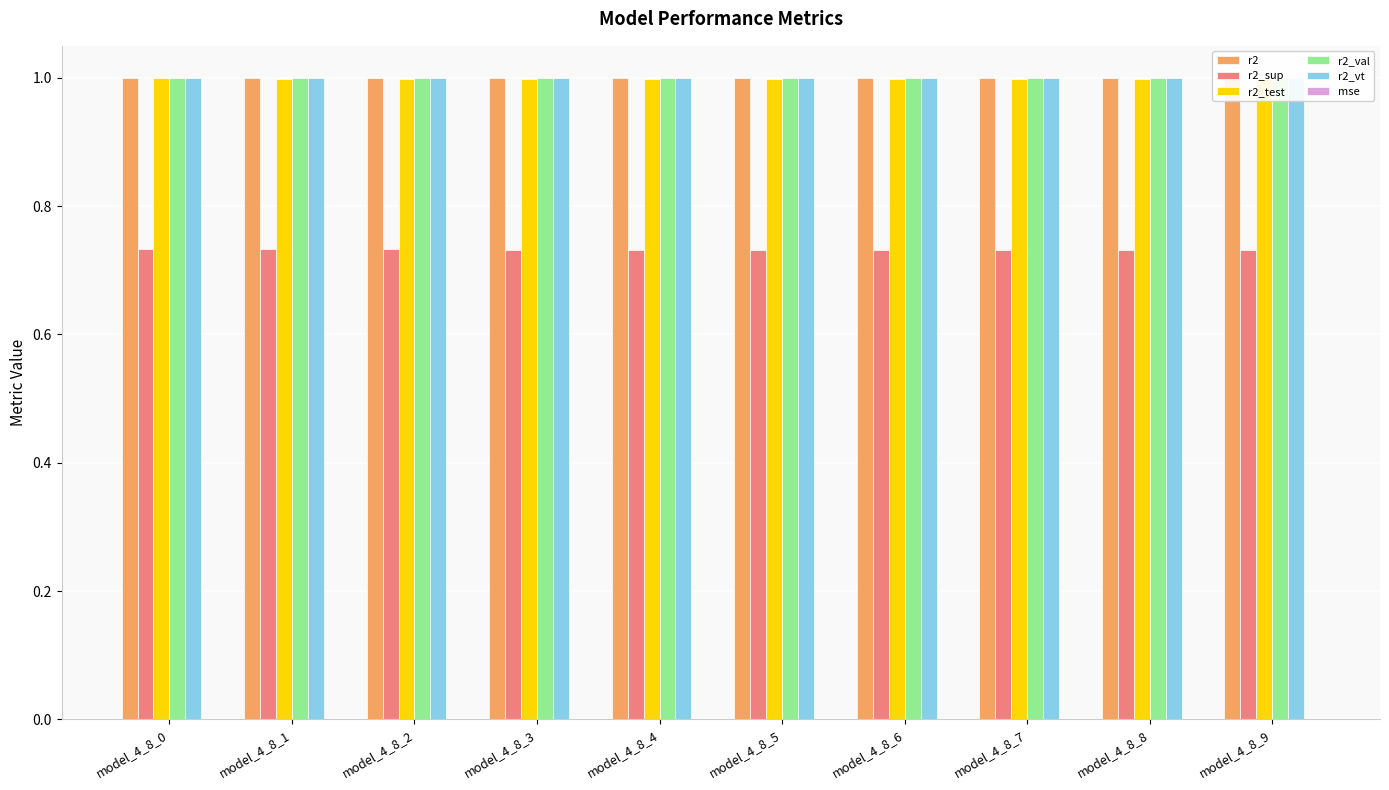

Between model_4_8_7 and model_4_8_8, which series saw the biggest shift?

r2_sup